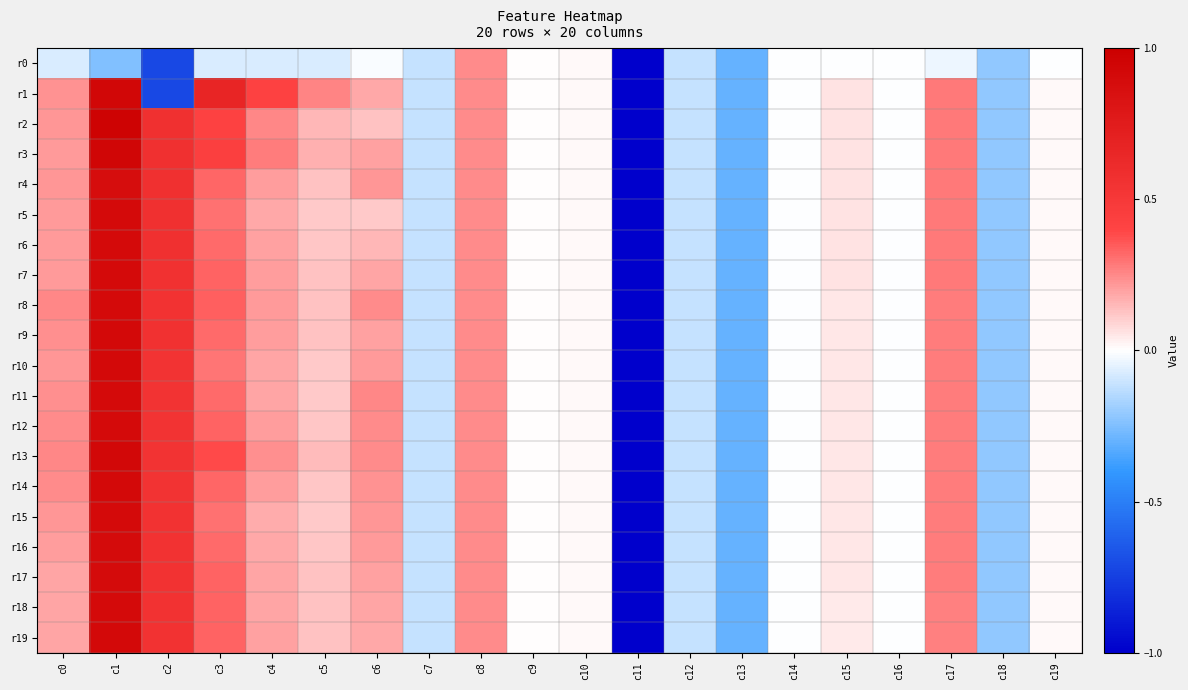

Reading right to left, what are all the values shown in this chart?

r0: c19=-0.0	c18=-0.2	c17=-0.0	c16=-0.0	c15=-0.0	c14=-0.0	c13=-0.3	c12=-0.1	c11=-1.0	c10=0.0	c9=0.0	c8=0.2	c7=-0.1	c6=-0.0	c5=-0.1	c4=-0.1	c3=-0.1	c2=-0.7	c1=-0.2	c0=-0.1
r1: c19=0.0	c18=-0.2	c17=0.3	c16=-0.0	c15=0.1	c14=-0.0	c13=-0.3	c12=-0.1	c11=-1.0	c10=0.0	c9=0.0	c8=0.2	c7=-0.1	c6=0.2	c5=0.3	c4=0.4	c3=0.7	c2=-0.7	c1=0.9	c0=0.2
r2: c19=0.0	c18=-0.2	c17=0.3	c16=-0.0	c15=0.1	c14=-0.0	c13=-0.3	c12=-0.1	c11=-1.0	c10=0.0	c9=0.0	c8=0.2	c7=-0.1	c6=0.1	c5=0.2	c4=0.2	c3=0.4	c2=0.6	c1=1.0	c0=0.2
r3: c19=0.0	c18=-0.2	c17=0.3	c16=-0.0	c15=0.1	c14=-0.0	c13=-0.3	c12=-0.1	c11=-1.0	c10=0.0	c9=0.0	c8=0.2	c7=-0.1	c6=0.2	c5=0.2	c4=0.3	c3=0.4	c2=0.6	c1=0.9	c0=0.2
r4: c19=0.0	c18=-0.2	c17=0.3	c16=-0.0	c15=0.1	c14=-0.0	c13=-0.3	c12=-0.1	c11=-1.0	c10=0.0	c9=0.0	c8=0.2	c7=-0.1	c6=0.2	c5=0.1	c4=0.2	c3=0.3	c2=0.6	c1=0.9	c0=0.2
r5: c19=0.0	c18=-0.2	c17=0.3	c16=-0.0	c15=0.1	c14=-0.0	c13=-0.3	c12=-0.1	c11=-1.0	c10=0.0	c9=0.0	c8=0.2	c7=-0.1	c6=0.1	c5=0.1	c4=0.2	c3=0.3	c2=0.6	c1=0.9	c0=0.2
r6: c19=0.0	c18=-0.2	c17=0.3	c16=-0.0	c15=0.1	c14=-0.0	c13=-0.3	c12=-0.1	c11=-1.0	c10=0.0	c9=0.0	c8=0.2	c7=-0.1	c6=0.2	c5=0.1	c4=0.2	c3=0.3	c2=0.6	c1=0.9	c0=0.2
r7: c19=0.0	c18=-0.2	c17=0.3	c16=-0.0	c15=0.1	c14=-0.0	c13=-0.3	c12=-0.1	c11=-1.0	c10=0.0	c9=0.0	c8=0.2	c7=-0.1	c6=0.2	c5=0.1	c4=0.2	c3=0.3	c2=0.6	c1=0.9	c0=0.2
r8: c19=0.0	c18=-0.2	c17=0.3	c16=-0.0	c15=0.1	c14=-0.0	c13=-0.3	c12=-0.1	c11=-1.0	c10=0.0	c9=0.0	c8=0.2	c7=-0.1	c6=0.2	c5=0.1	c4=0.2	c3=0.3	c2=0.6	c1=0.9	c0=0.3
r9: c19=0.0	c18=-0.2	c17=0.3	c16=-0.0	c15=0.1	c14=-0.0	c13=-0.3	c12=-0.1	c11=-1.0	c10=0.0	c9=0.0	c8=0.2	c7=-0.1	c6=0.2	c5=0.1	c4=0.2	c3=0.3	c2=0.6	c1=0.9	c0=0.2
r10: c19=0.0	c18=-0.2	c17=0.3	c16=-0.0	c15=0.1	c14=-0.0	c13=-0.3	c12=-0.1	c11=-1.0	c10=0.0	c9=0.0	c8=0.2	c7=-0.1	c6=0.2	c5=0.1	c4=0.2	c3=0.3	c2=0.5	c1=0.9	c0=0.2
r11: c19=0.0	c18=-0.2	c17=0.3	c16=-0.0	c15=0.1	c14=-0.0	c13=-0.3	c12=-0.1	c11=-1.0	c10=0.0	c9=0.0	c8=0.2	c7=-0.1	c6=0.3	c5=0.1	c4=0.2	c3=0.3	c2=0.5	c1=0.9	c0=0.2
r12: c19=0.0	c18=-0.2	c17=0.3	c16=-0.0	c15=0.1	c14=-0.0	c13=-0.3	c12=-0.1	c11=-1.0	c10=0.0	c9=0.0	c8=0.2	c7=-0.1	c6=0.2	c5=0.1	c4=0.2	c3=0.3	c2=0.5	c1=0.9	c0=0.2
r13: c19=0.0	c18=-0.2	c17=0.3	c16=-0.0	c15=0.1	c14=-0.0	c13=-0.3	c12=-0.1	c11=-1.0	c10=0.0	c9=0.0	c8=0.2	c7=-0.1	c6=0.2	c5=0.1	c4=0.2	c3=0.4	c2=0.5	c1=0.9	c0=0.3
r14: c19=0.0	c18=-0.2	c17=0.3	c16=-0.0	c15=0.0	c14=-0.0	c13=-0.3	c12=-0.1	c11=-1.0	c10=0.0	c9=0.0	c8=0.2	c7=-0.1	c6=0.2	c5=0.1	c4=0.2	c3=0.3	c2=0.5	c1=0.9	c0=0.2
r15: c19=0.0	c18=-0.2	c17=0.3	c16=-0.0	c15=0.0	c14=-0.0	c13=-0.3	c12=-0.1	c11=-1.0	c10=0.0	c9=0.0	c8=0.2	c7=-0.1	c6=0.2	c5=0.1	c4=0.2	c3=0.3	c2=0.6	c1=0.9	c0=0.2
r16: c19=0.0	c18=-0.2	c17=0.3	c16=-0.0	c15=0.0	c14=-0.0	c13=-0.3	c12=-0.1	c11=-1.0	c10=0.0	c9=0.0	c8=0.2	c7=-0.1	c6=0.2	c5=0.1	c4=0.2	c3=0.3	c2=0.6	c1=0.9	c0=0.2
r17: c19=0.0	c18=-0.2	c17=0.3	c16=-0.0	c15=0.0	c14=-0.0	c13=-0.3	c12=-0.1	c11=-1.0	c10=0.0	c9=0.0	c8=0.2	c7=-0.1	c6=0.2	c5=0.1	c4=0.2	c3=0.3	c2=0.5	c1=0.9	c0=0.2
r18: c19=0.0	c18=-0.2	c17=0.3	c16=-0.0	c15=0.0	c14=-0.0	c13=-0.3	c12=-0.1	c11=-1.0	c10=0.0	c9=0.0	c8=0.2	c7=-0.1	c6=0.2	c5=0.1	c4=0.2	c3=0.3	c2=0.5	c1=0.9	c0=0.2
r19: c19=0.0	c18=-0.2	c17=0.3	c16=-0.0	c15=0.0	c14=-0.0	c13=-0.3	c12=-0.1	c11=-1.0	c10=0.0	c9=0.0	c8=0.2	c7=-0.1	c6=0.2	c5=0.1	c4=0.2	c3=0.3	c2=0.5	c1=0.9	c0=0.2